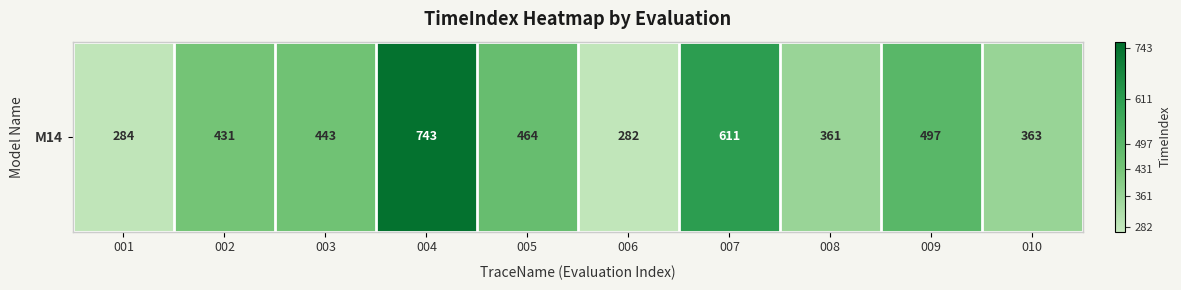

What is the sum of the values at 007 and 004?

1354